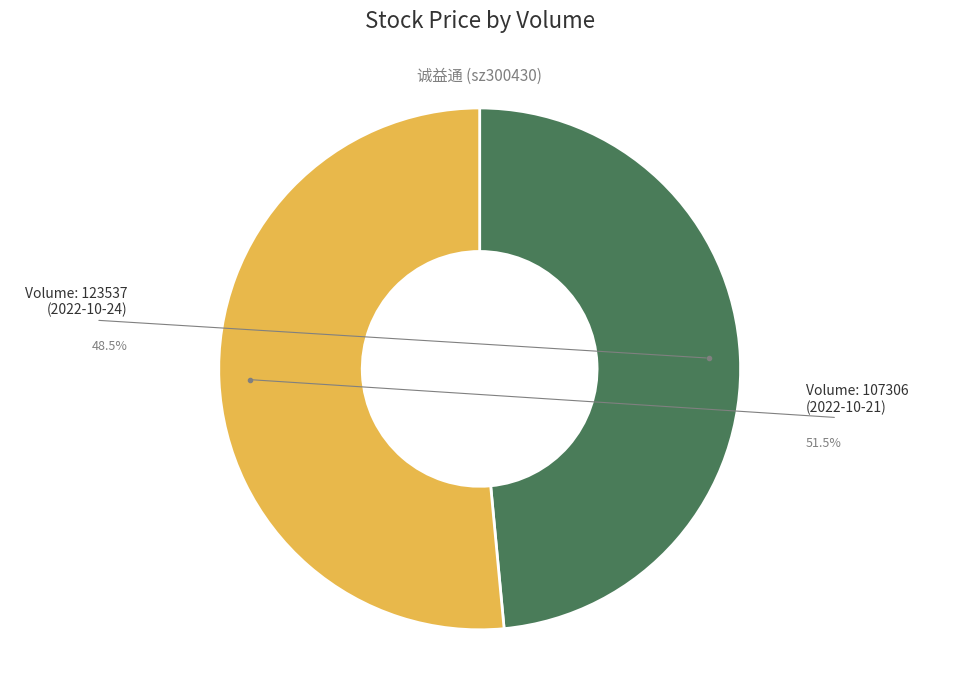

What is the smallest slice in the pie chart?

123537